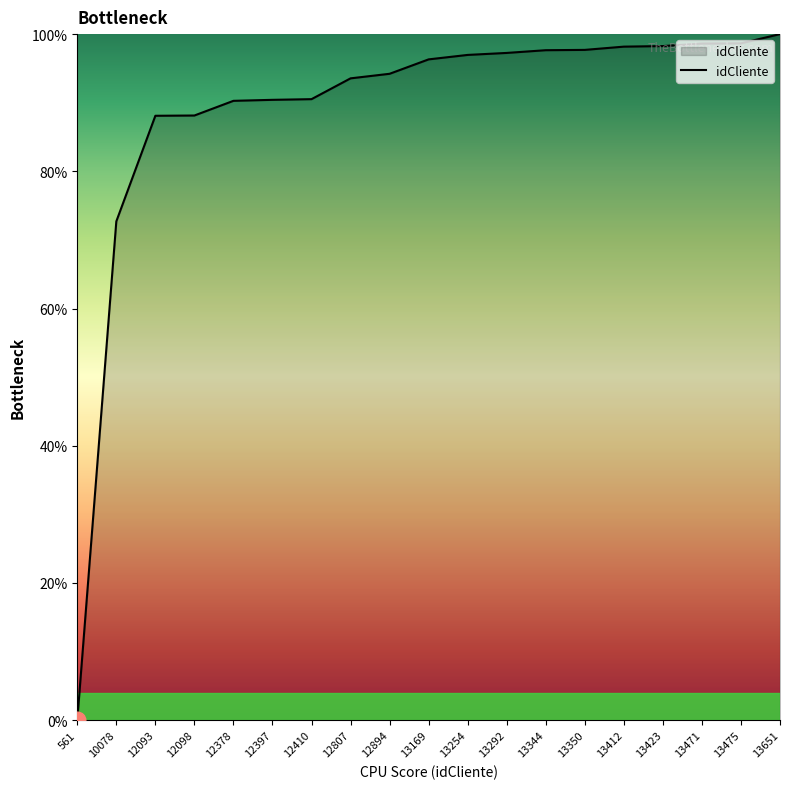

True or false: the data shows 98.6 at 13471.

True